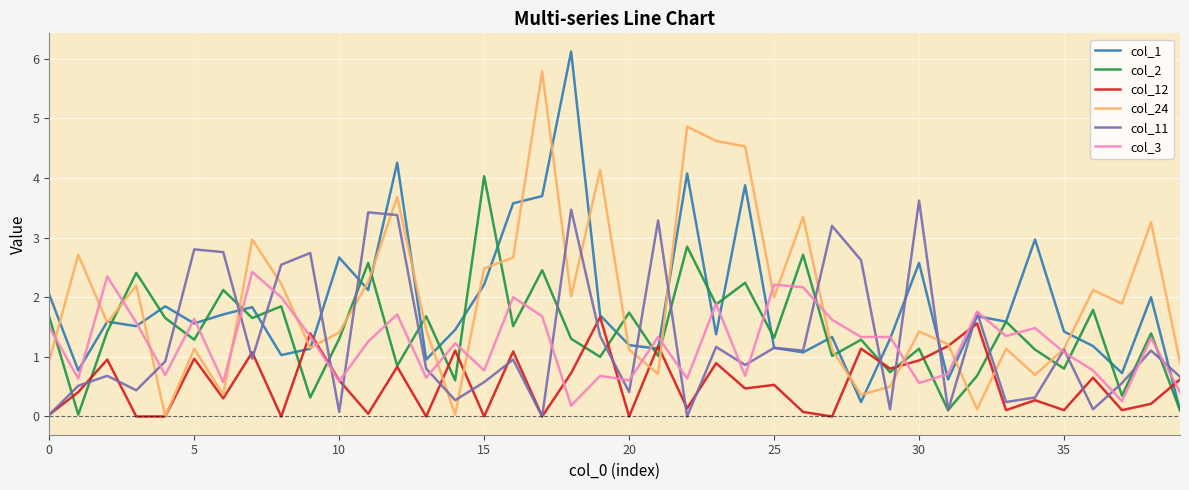

What is the greatest value displayed?

6.1